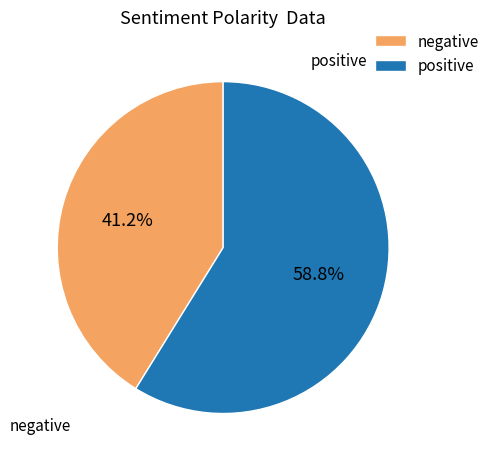

Combined, do negative and positive account for over 50%?

Yes